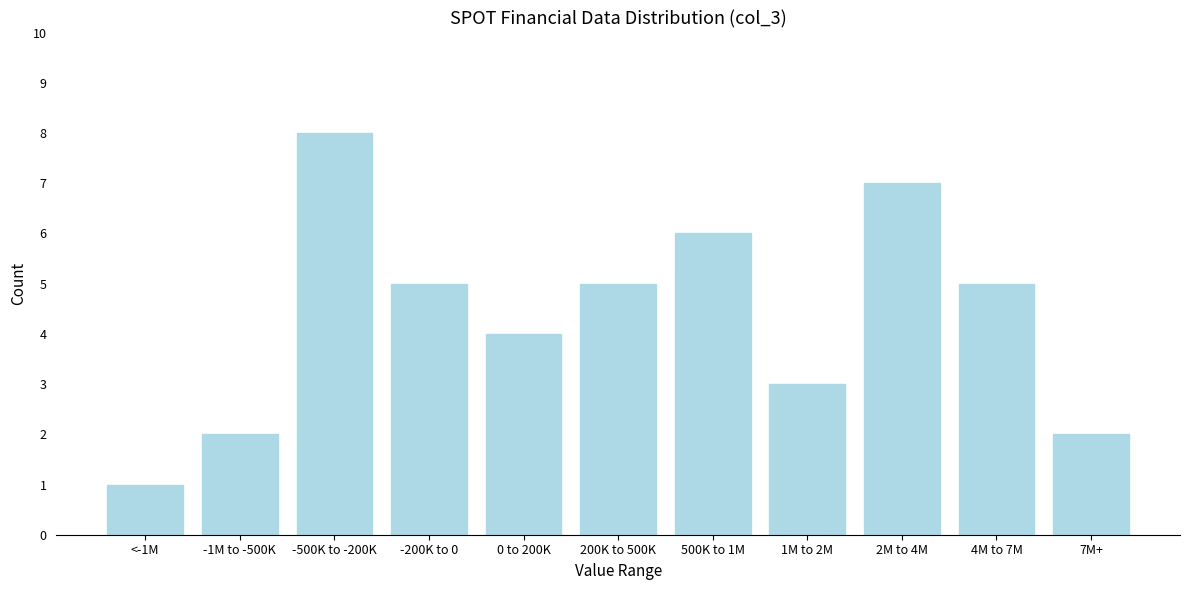

Reading right to left, what are all the values shown in this chart?

2	5	7	3	6	5	4	5	8	2	1